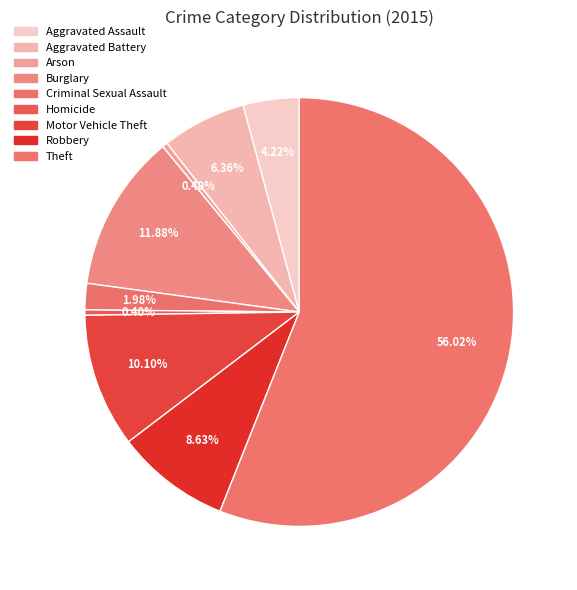

Rank the categories by value from highest to lowest.

Theft, Burglary, Motor Vehicle Theft, Robbery, Aggravated Battery, Aggravated Assault, Criminal Sexual Assault, Homicide, Arson